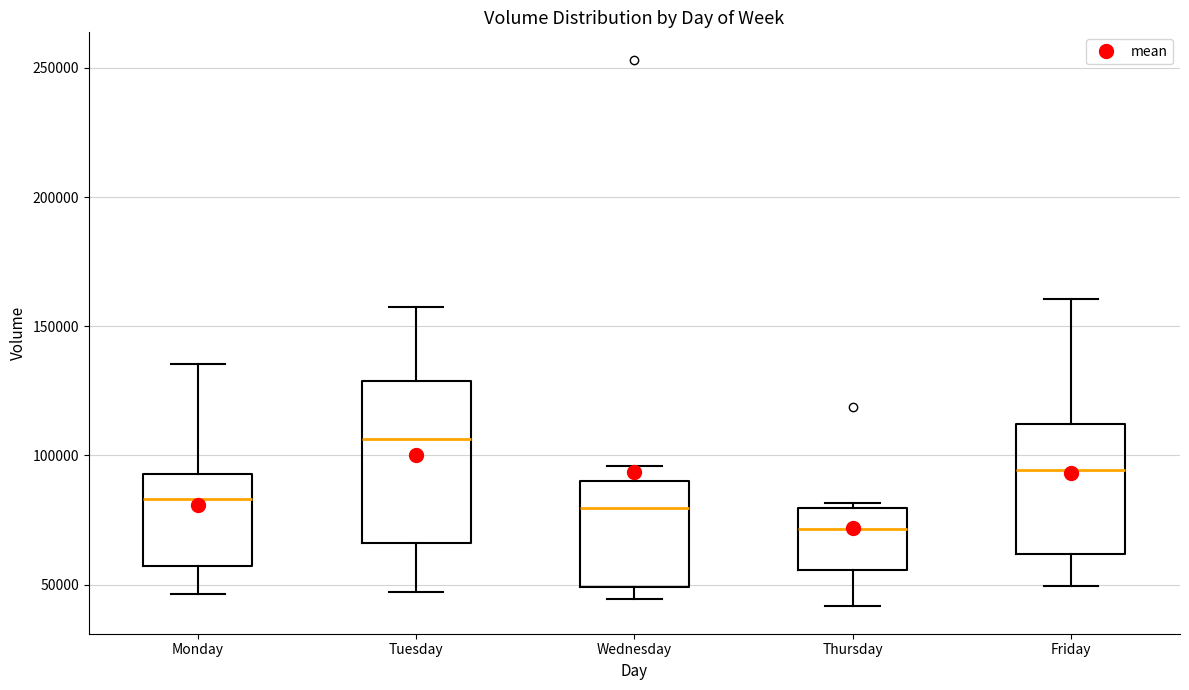

Reading left to right, transcribe this box plot: for each box, give where its median line is, the range the box spans, and where its two whiskers end, as read against the y-axis. The values are not printed on the chart, so give them approximately, as read against the axis.

Monday: median 85000, box 55000 to 95000, whiskers 45000 to 135000
Tuesday: median 105000, box 65000 to 130000, whiskers 45000 to 160000
Wednesday: median 80000, box 50000 to 90000, whiskers 45000 to 95000
Thursday: median 70000, box 55000 to 80000, whiskers 40000 to 80000 (just above the box's upper edge)
Friday: median 95000, box 60000 to 110000, whiskers 50000 to 160000